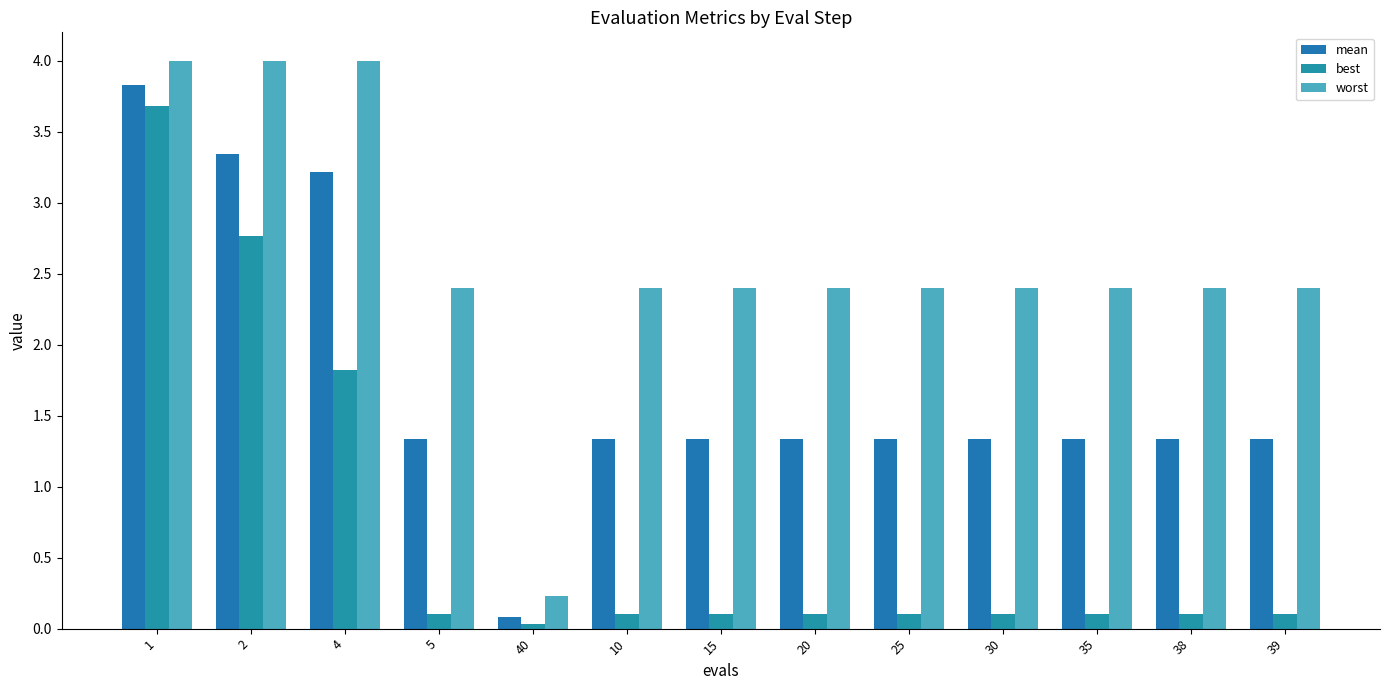

How many distinct data groups are displayed?

3